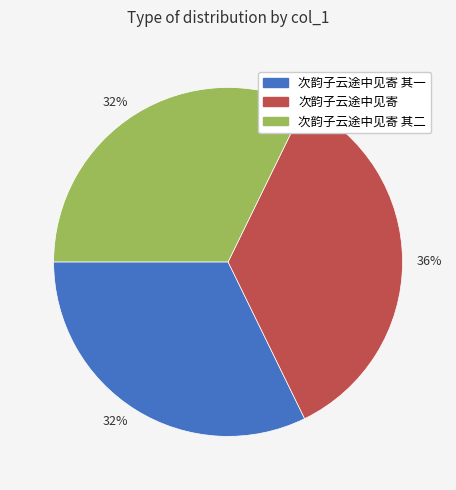

Does any single category account for the majority?

No